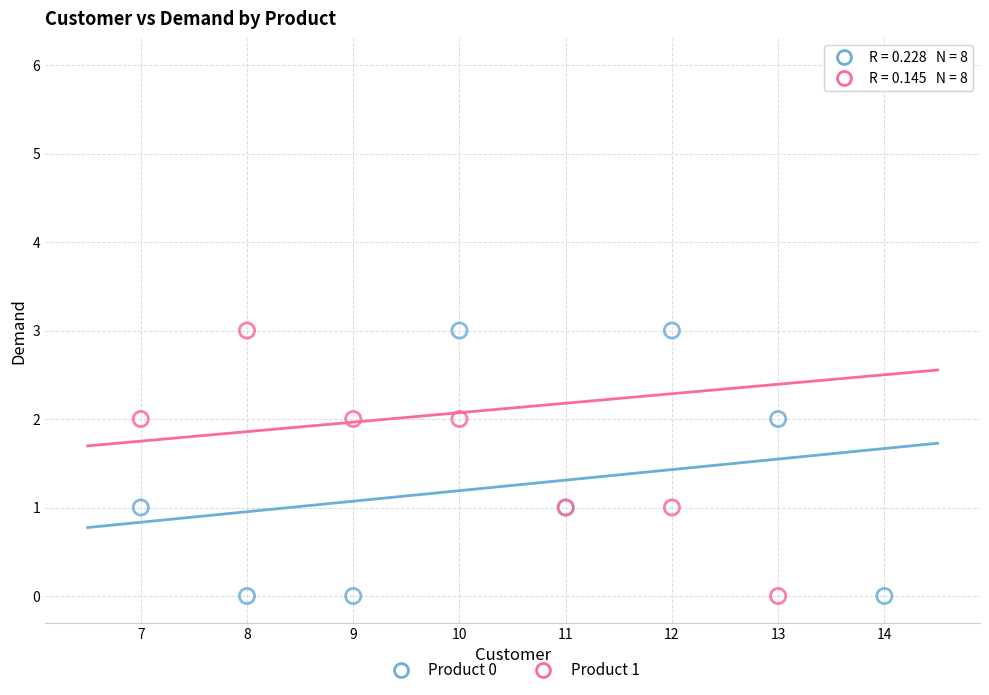

Which series has the widest spread of Y values?

Product 1